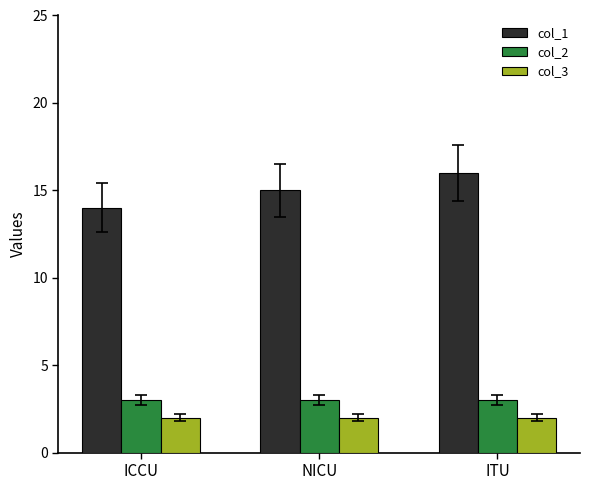

Rank the categories by col_1 value from highest to lowest.

ITU, NICU, ICCU